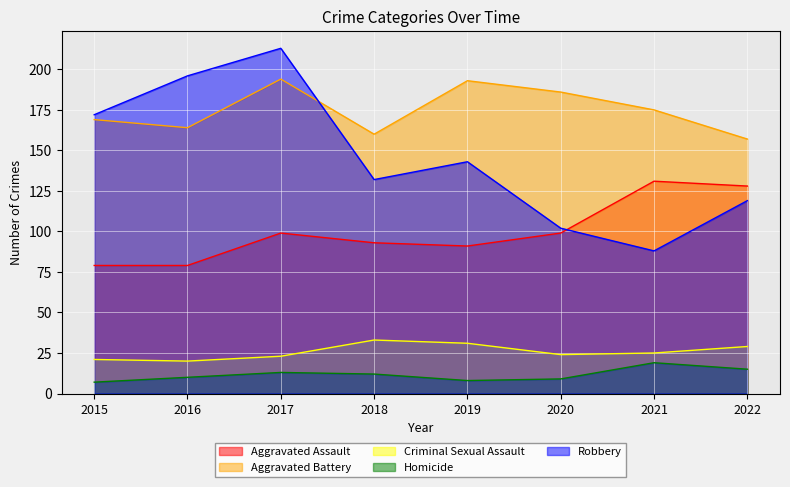

What is the difference between the Robbery values at 2017 and 2015?

41